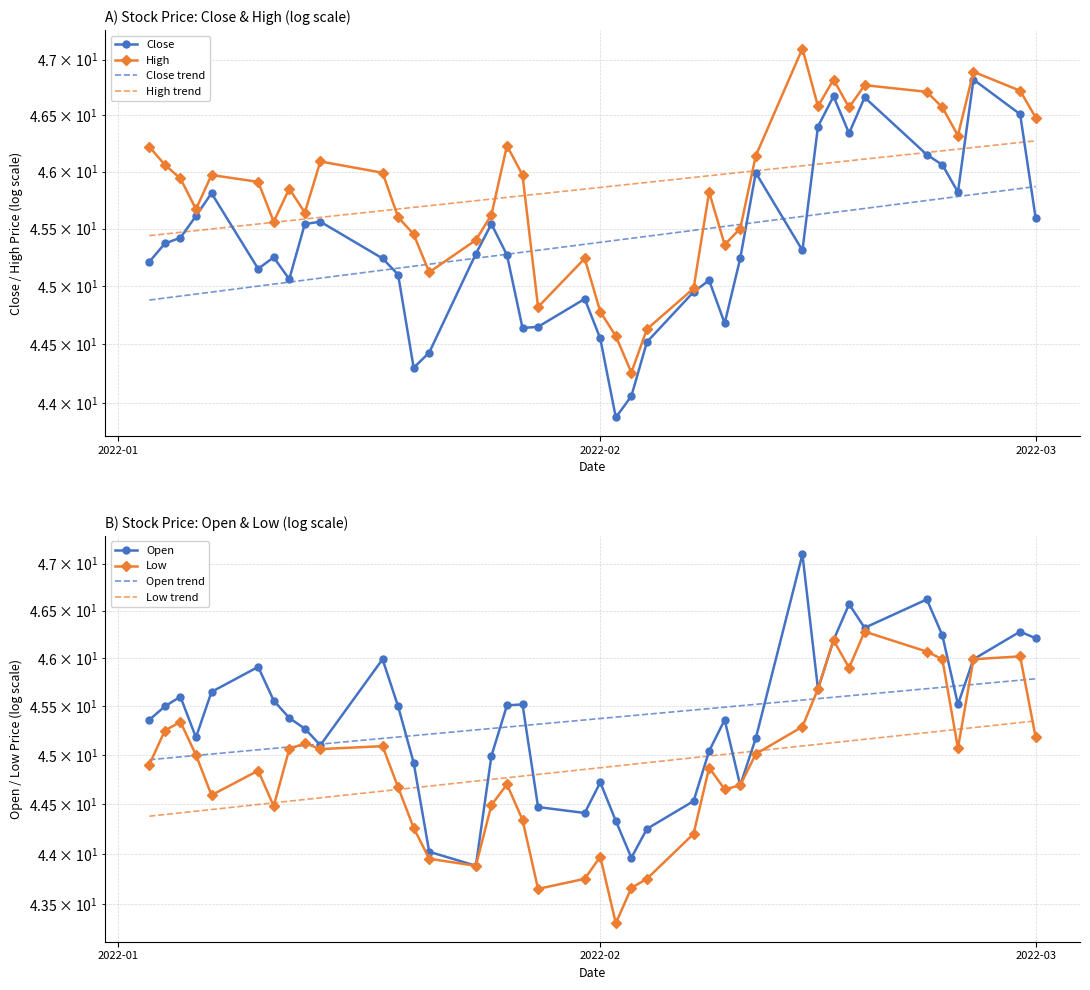

What is the value of the High point at the 32nd from the left?

46.8